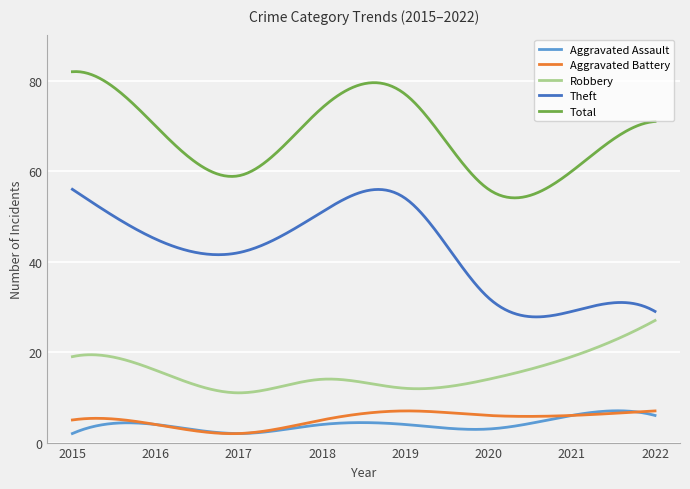

Which series has the widest spread of values?

Theft